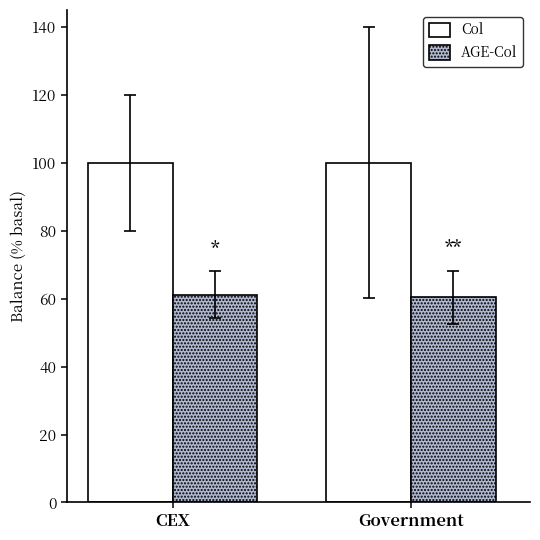

At CEX, list the series in order from smallest to largest.

AGE-Col, Col